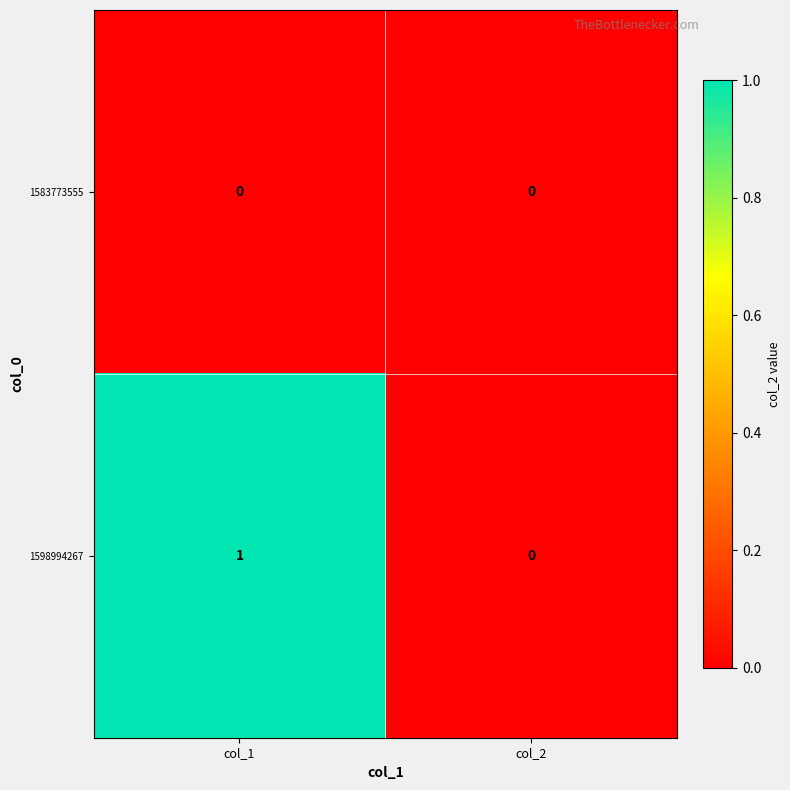

Is the value of 1598994267 at col_1 greater than the value of 1583773555 at col_1?

Yes